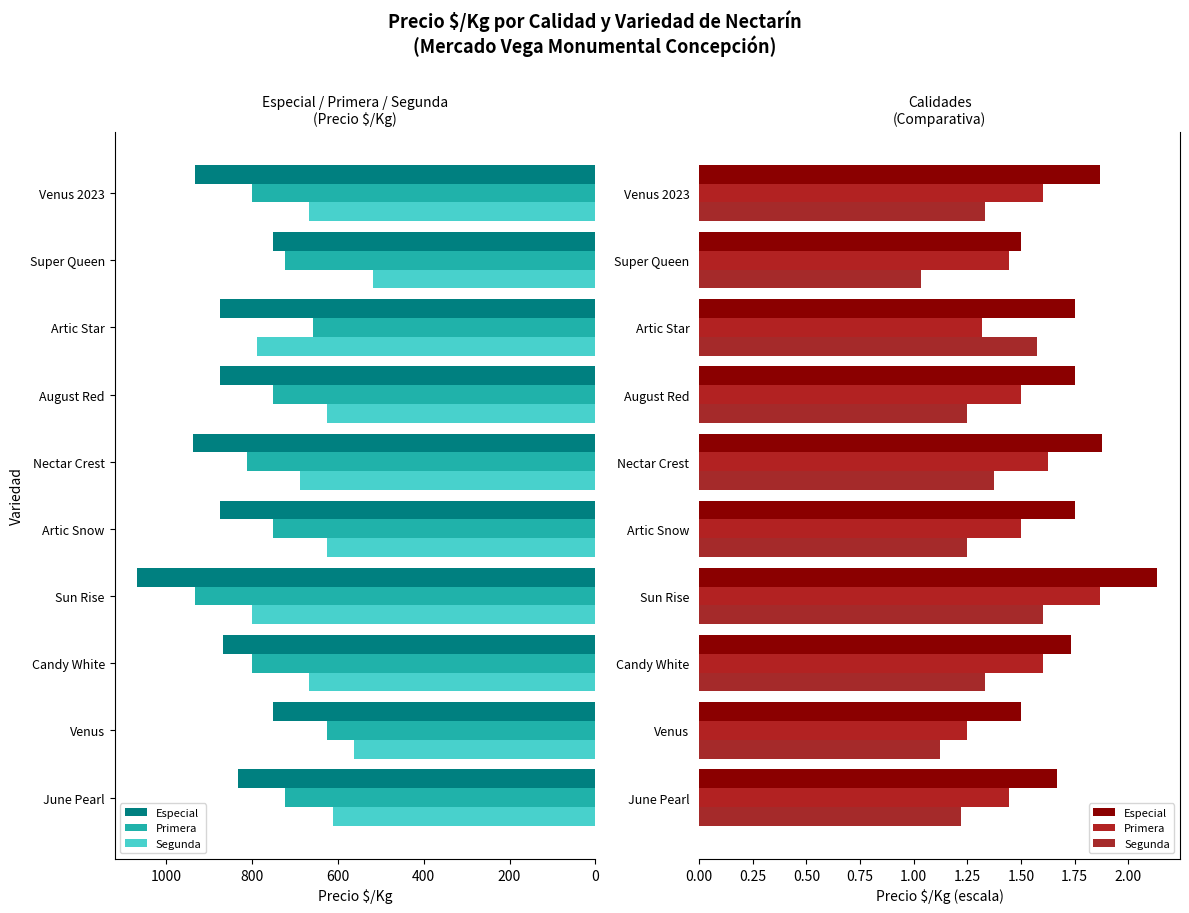

Which series has the widest spread of values?

Especial